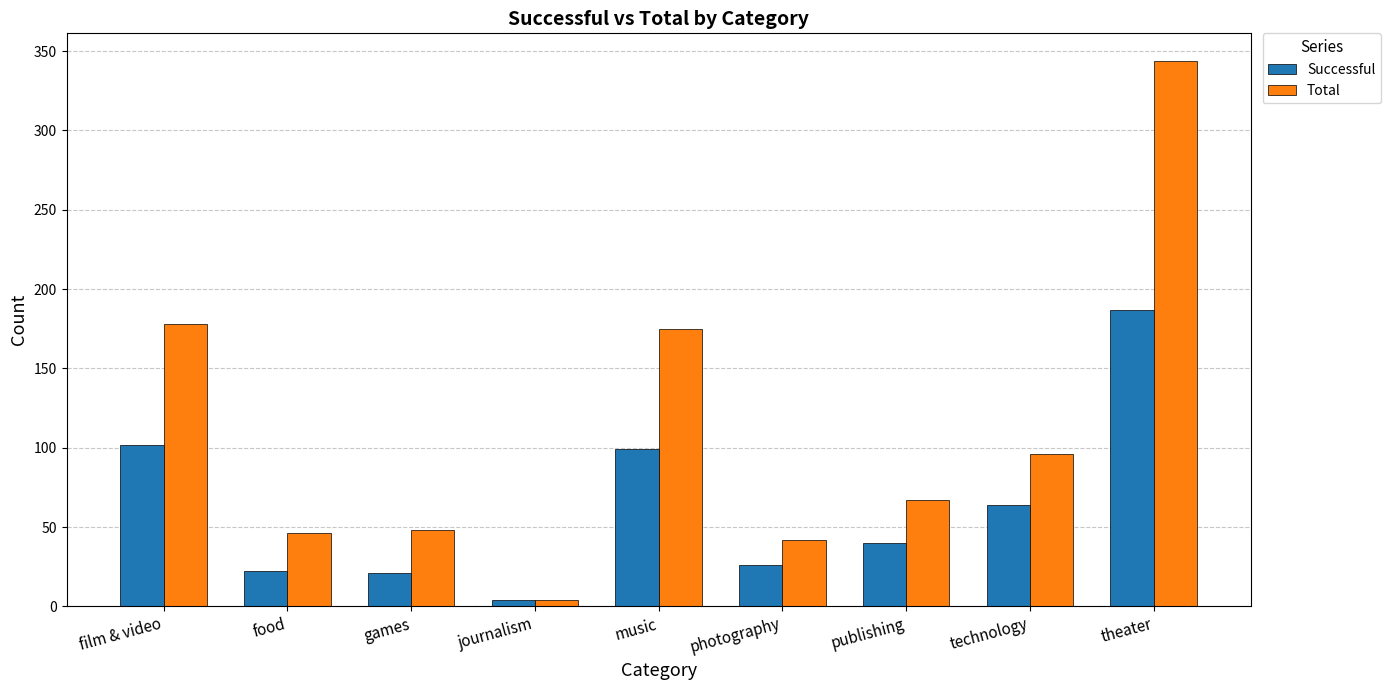

What is the sum of all Total values?

1000